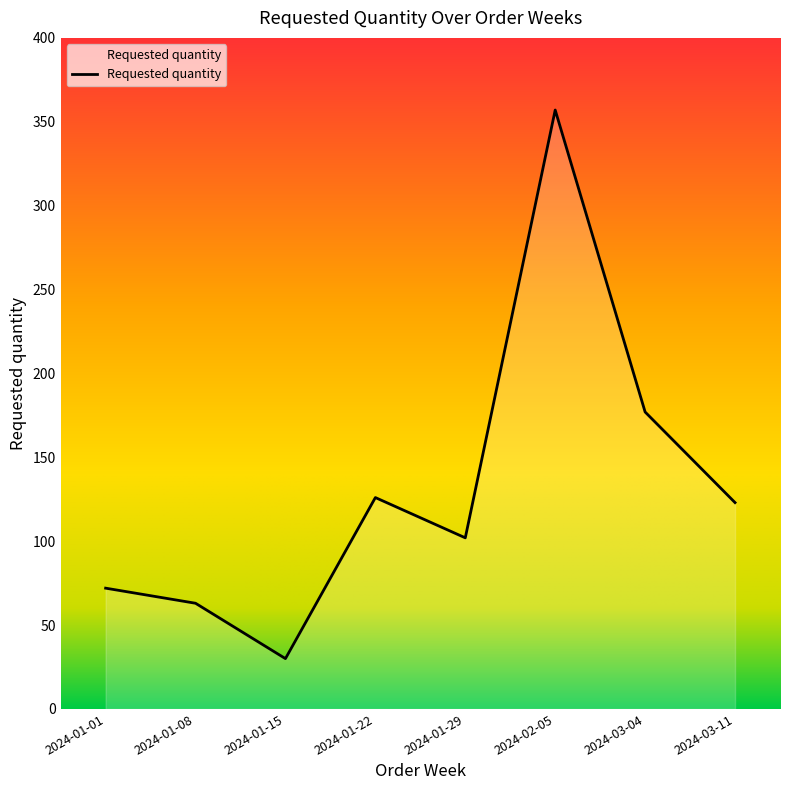

What is the sum of the values at 2024-02-05 and 2024-01-08?

420